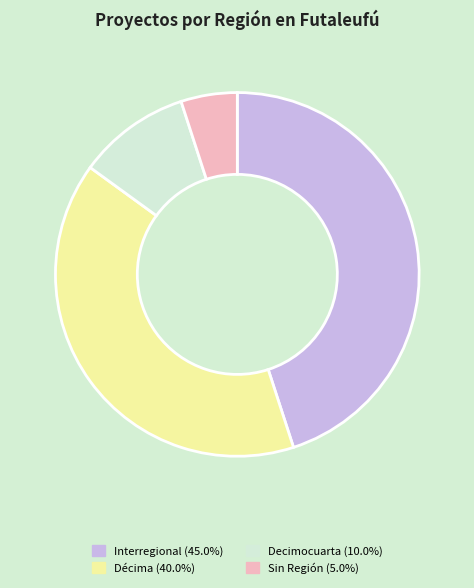

Is there a majority slice in this chart?

No